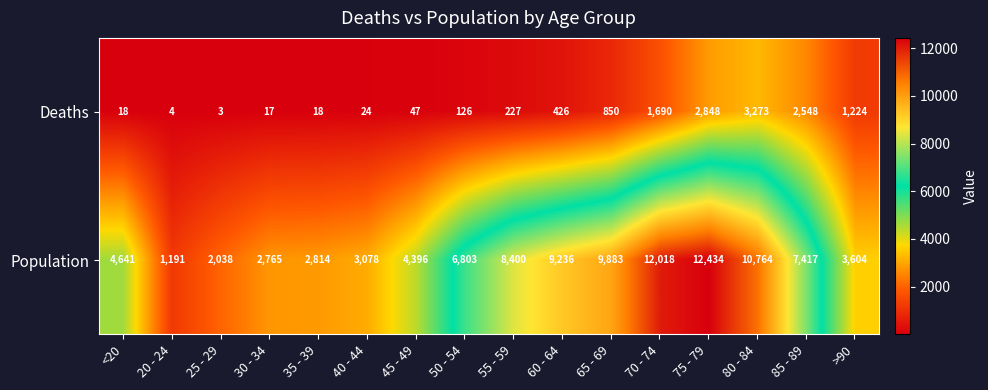

What is the approximate value of Deaths at 55 - 59, to the nearest 100?

200